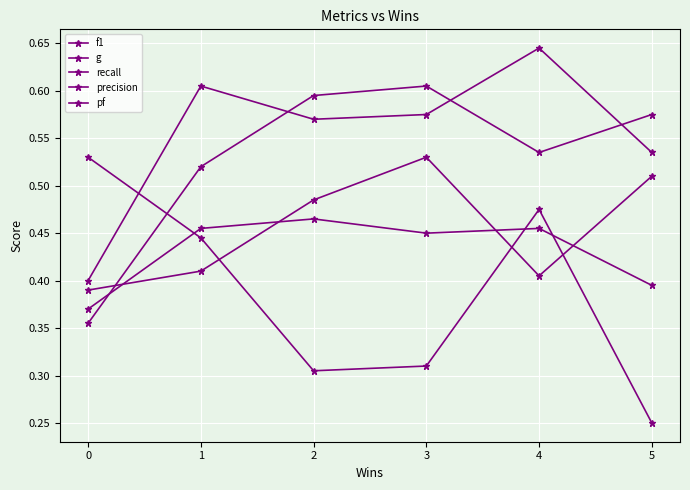

How many lines are shown in the chart?

5